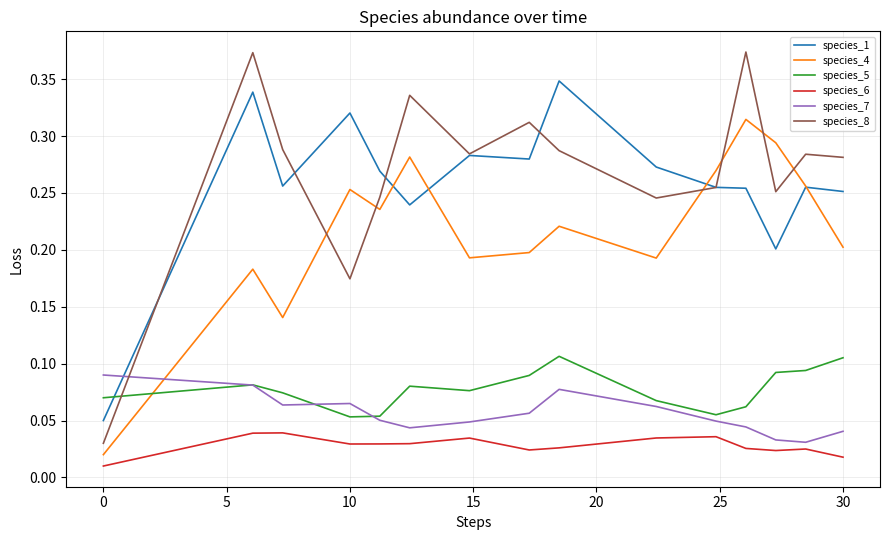

How many intersections are there between species_5 and species_8?

1